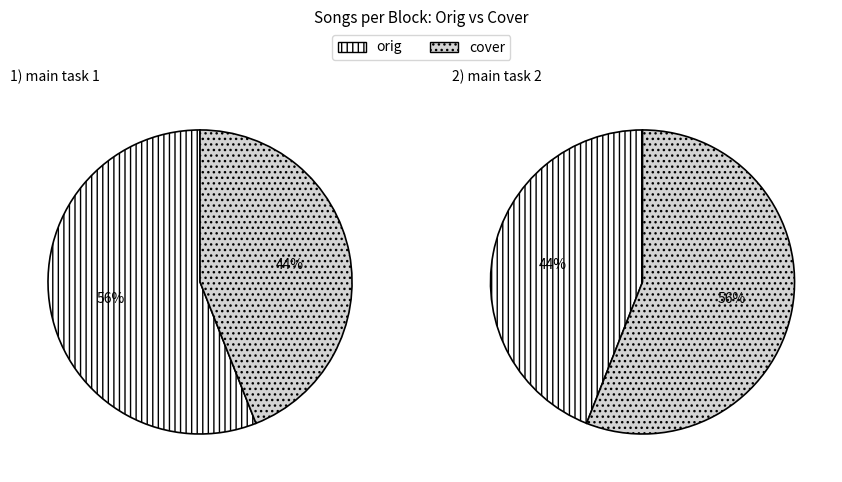

True or false: main task 2 accounts for 56% of the total.

True